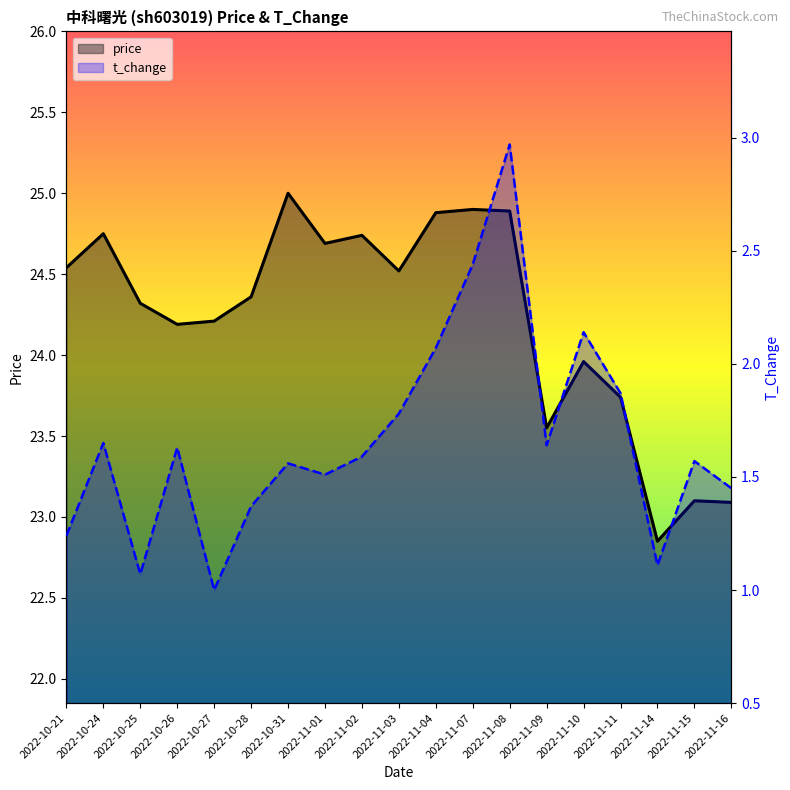

What is the average value of the t_change series?

1.7